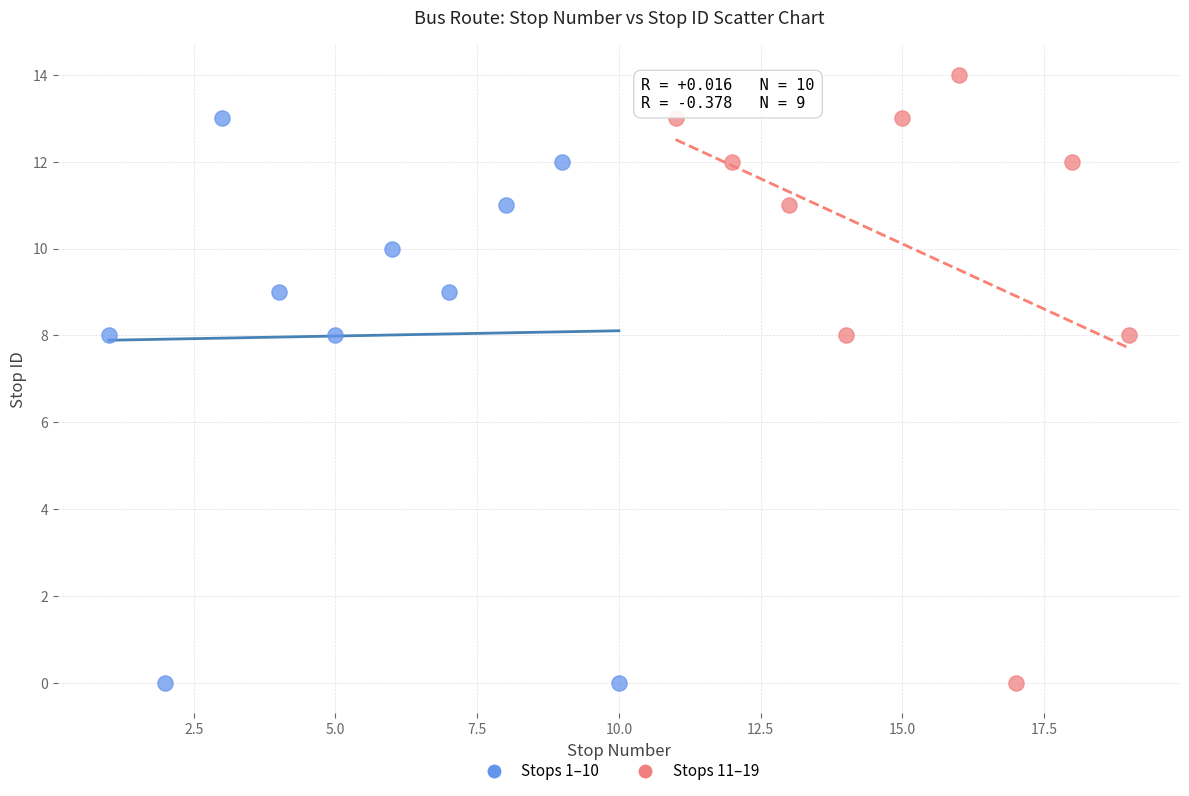

Which series contains the highest Y value?

Stops 11–19